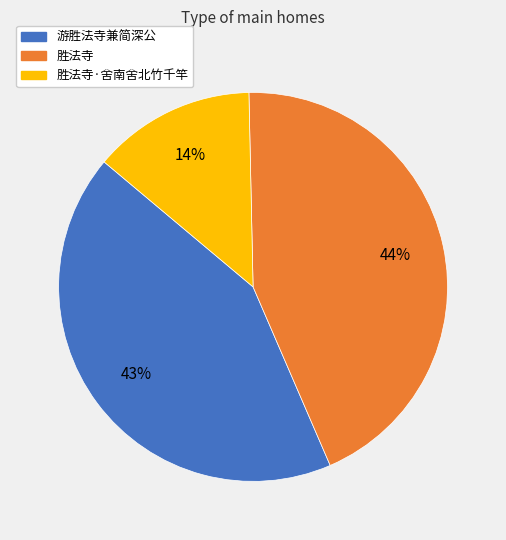

To the nearest percent, what is the average slice percentage?

33%